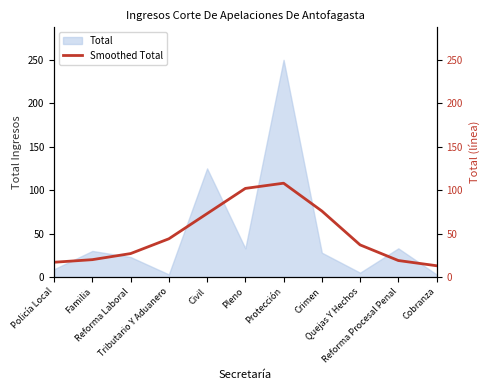

What is the smallest value displayed?

13